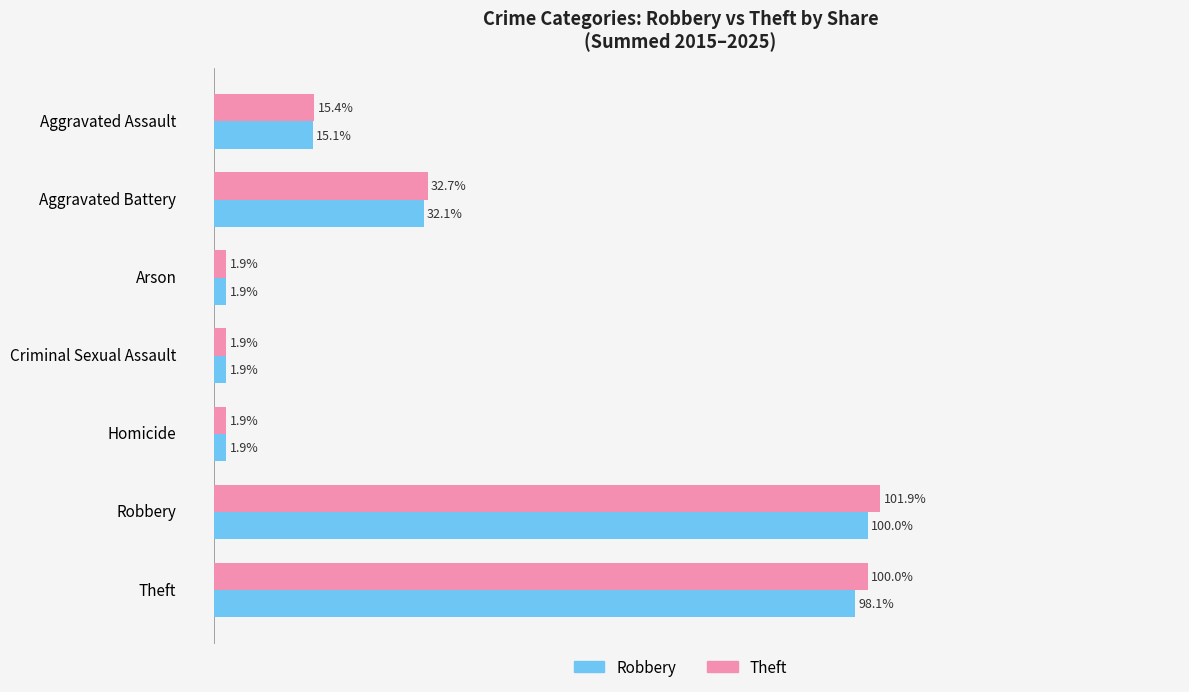

List the series in order of their peak value, highest first.

Theft, Robbery